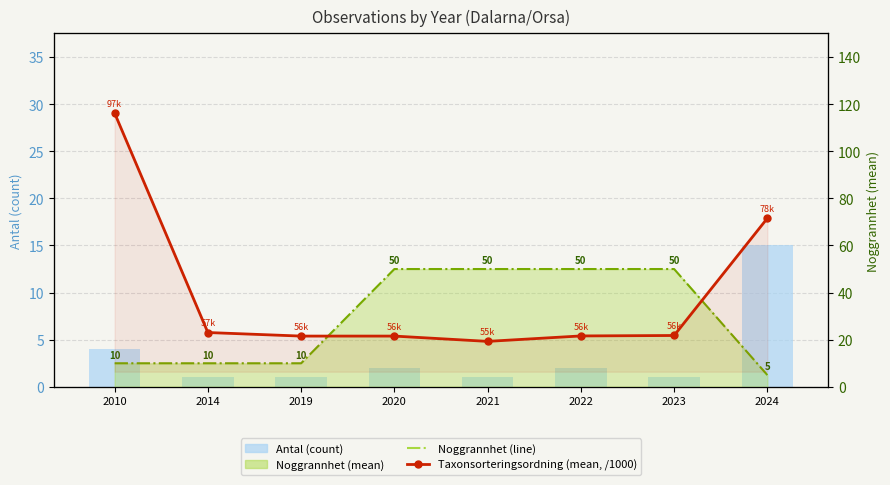

At how many categories does at least one series exceed 46?

8